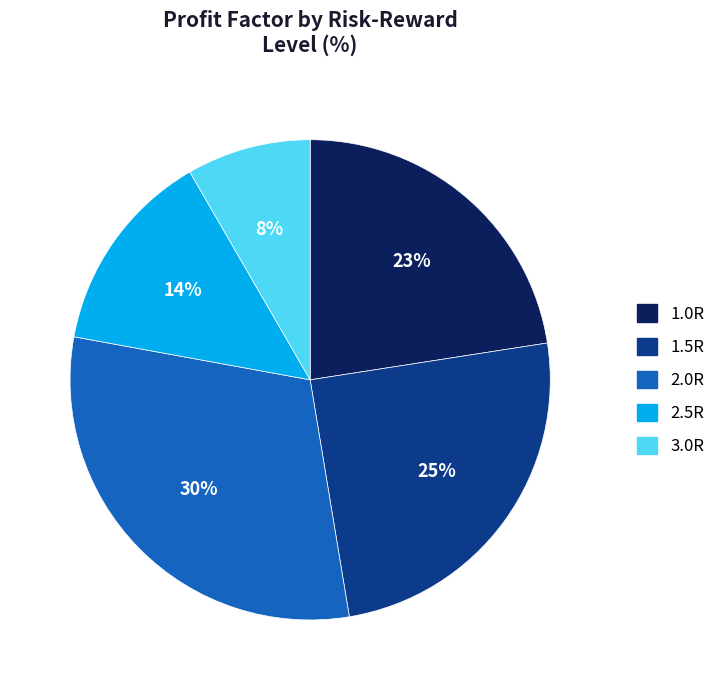

Count the number of slices in the pie.

5